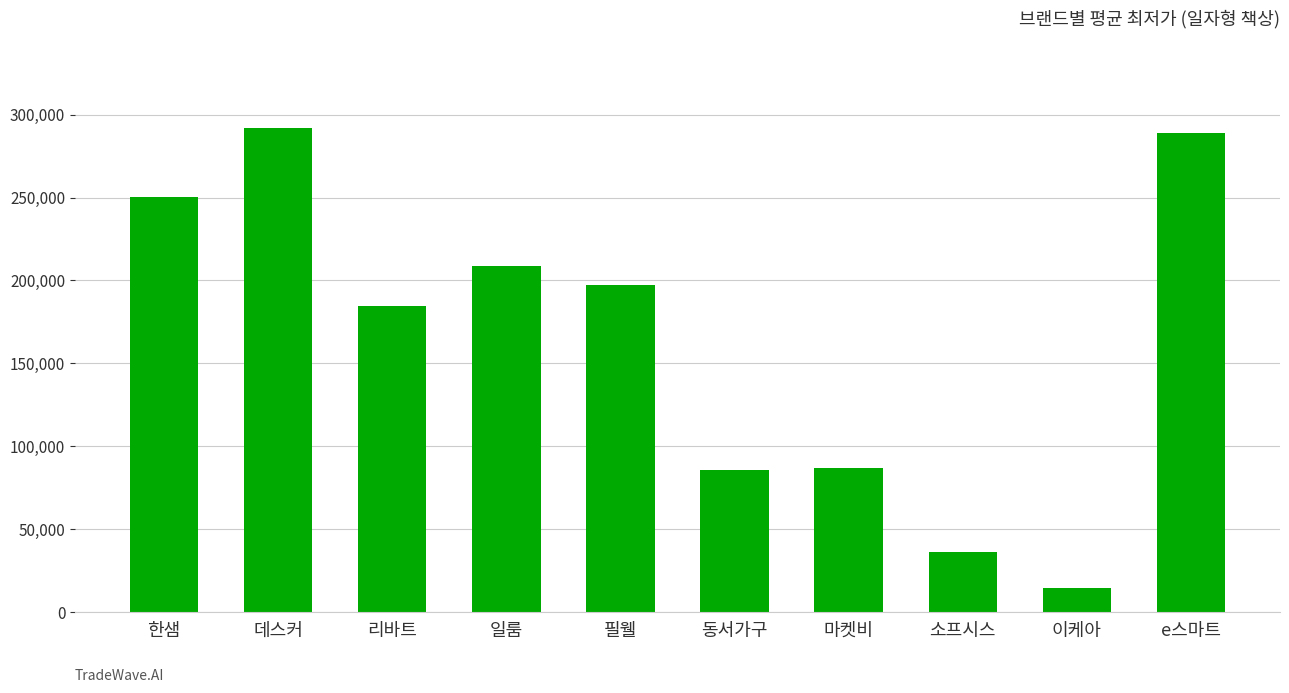

What value does the data have at 마켓비, to the nearest 10?

87000